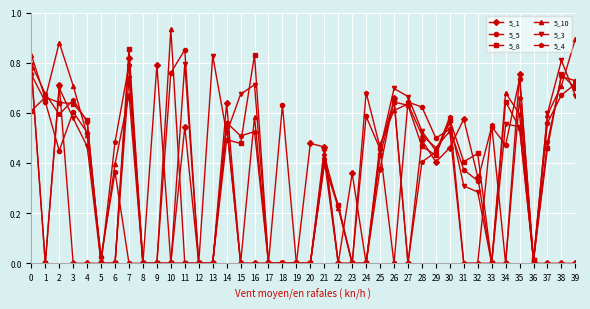

True or false: 5_10 and 5_8 intersect in this chart.

True